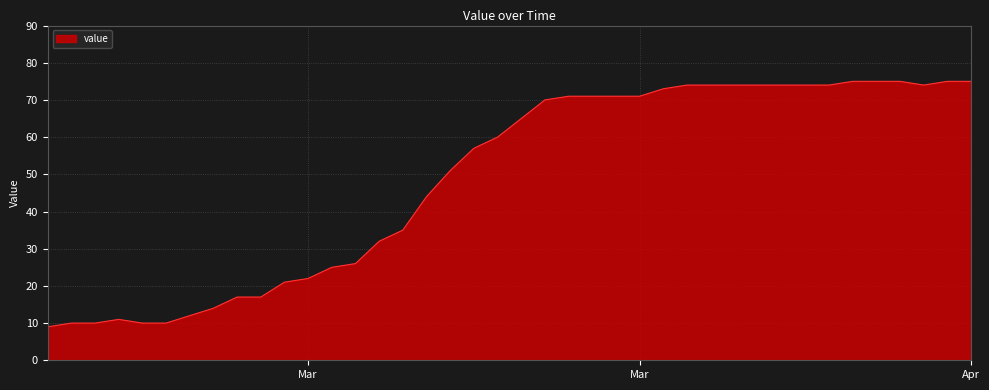

What is the difference between the maximum and minimum values?

66